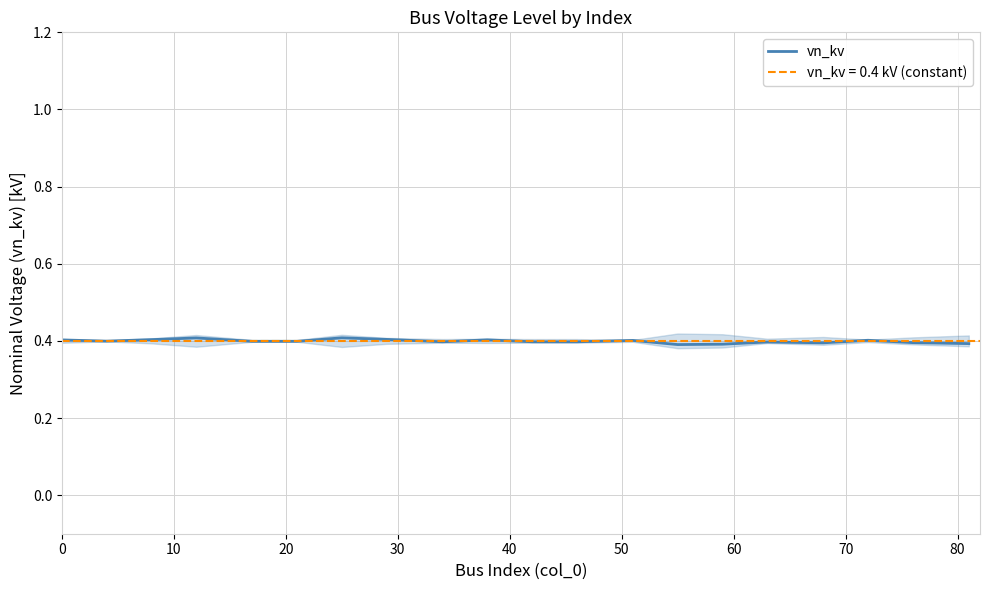

What is the maximum value for vn_kv?

0.4